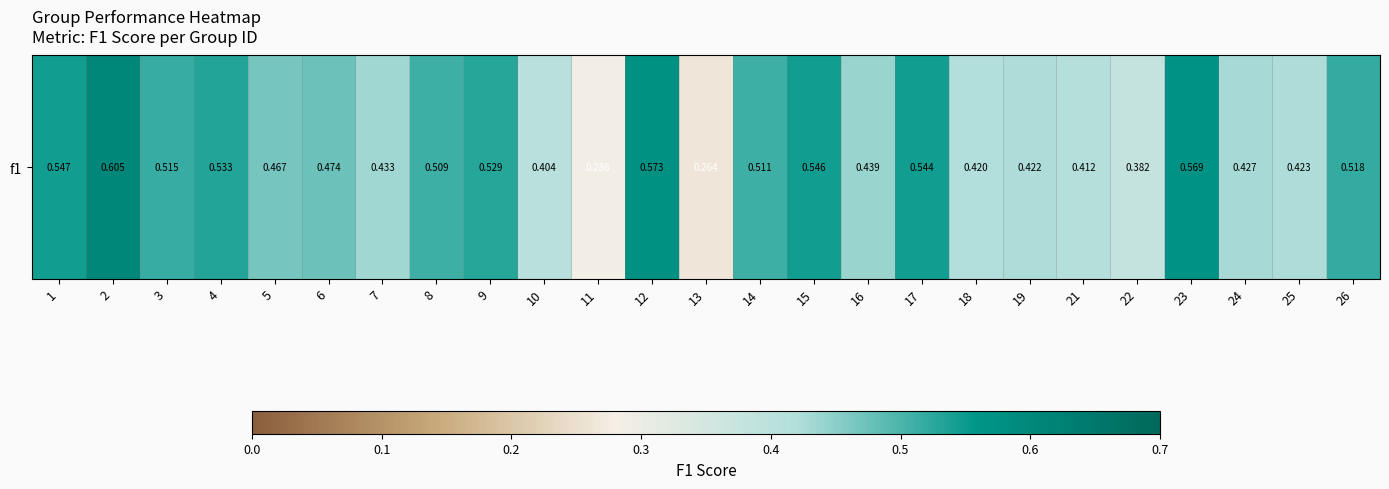

List the labels in order of value, smallest first.

13, 11, 22, 10, 21, 18, 19, 25, 24, 7, 16, 5, 6, 8, 14, 3, 26, 9, 4, 17, 15, 1, 23, 12, 2